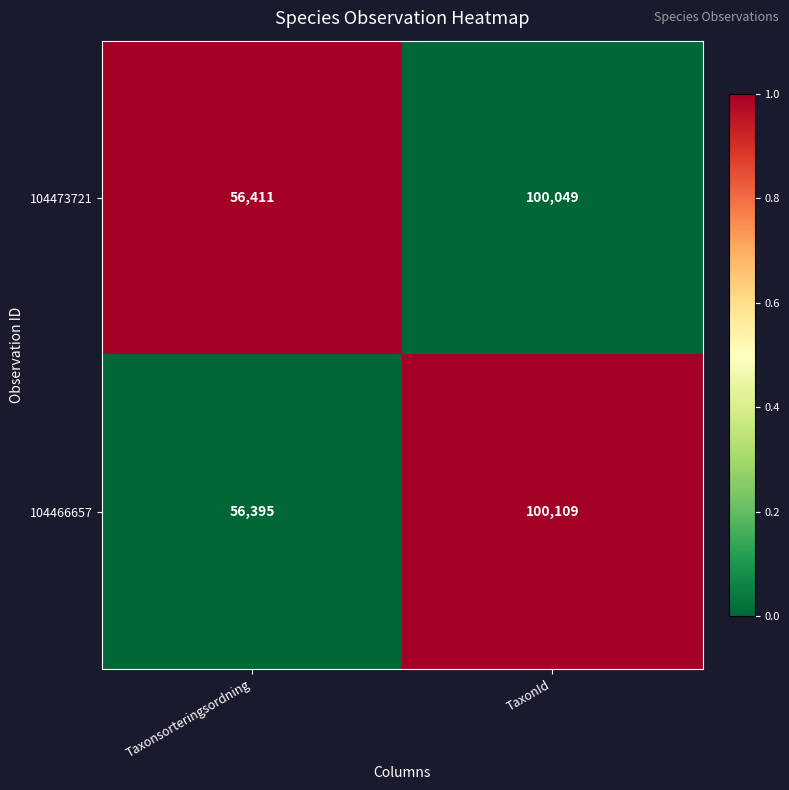

What value does the 104473721 series have at Taxonsorteringsordning?

56411